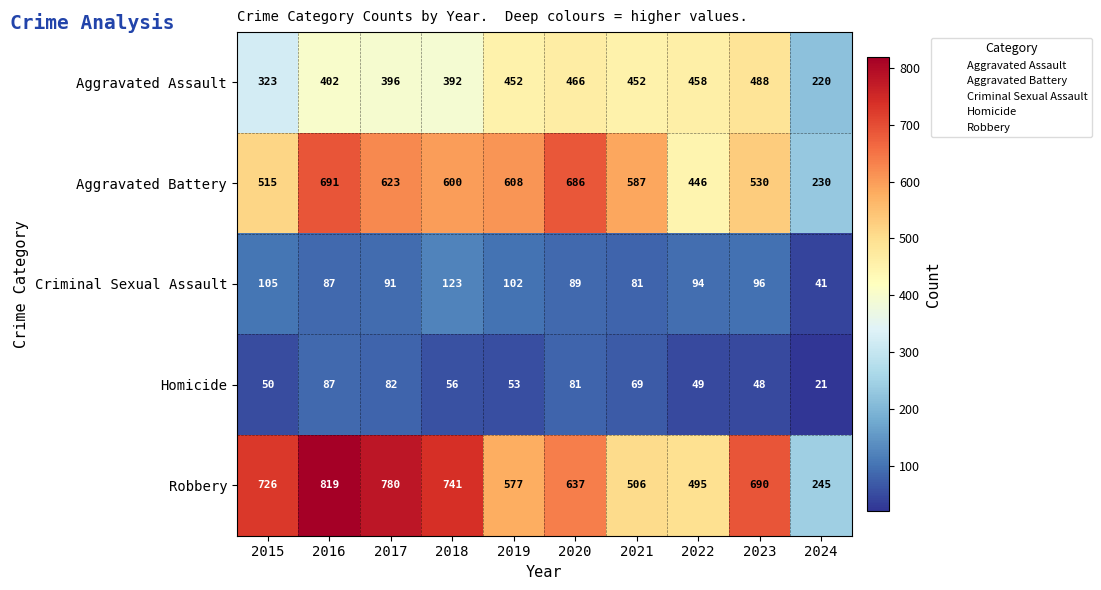

The value of Robbery at 2016 is 819. True or false?

True